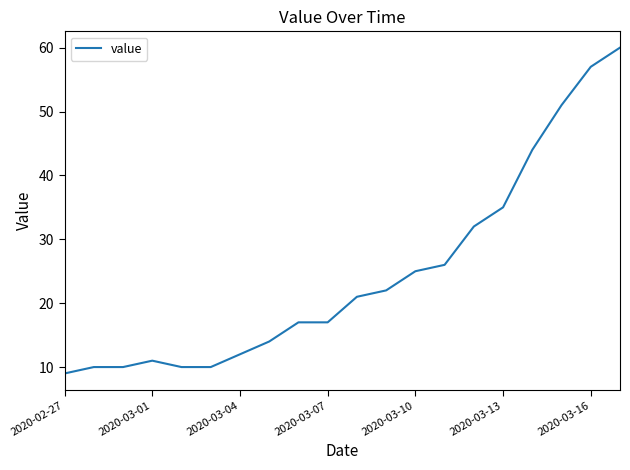

What is the greatest value displayed?

60